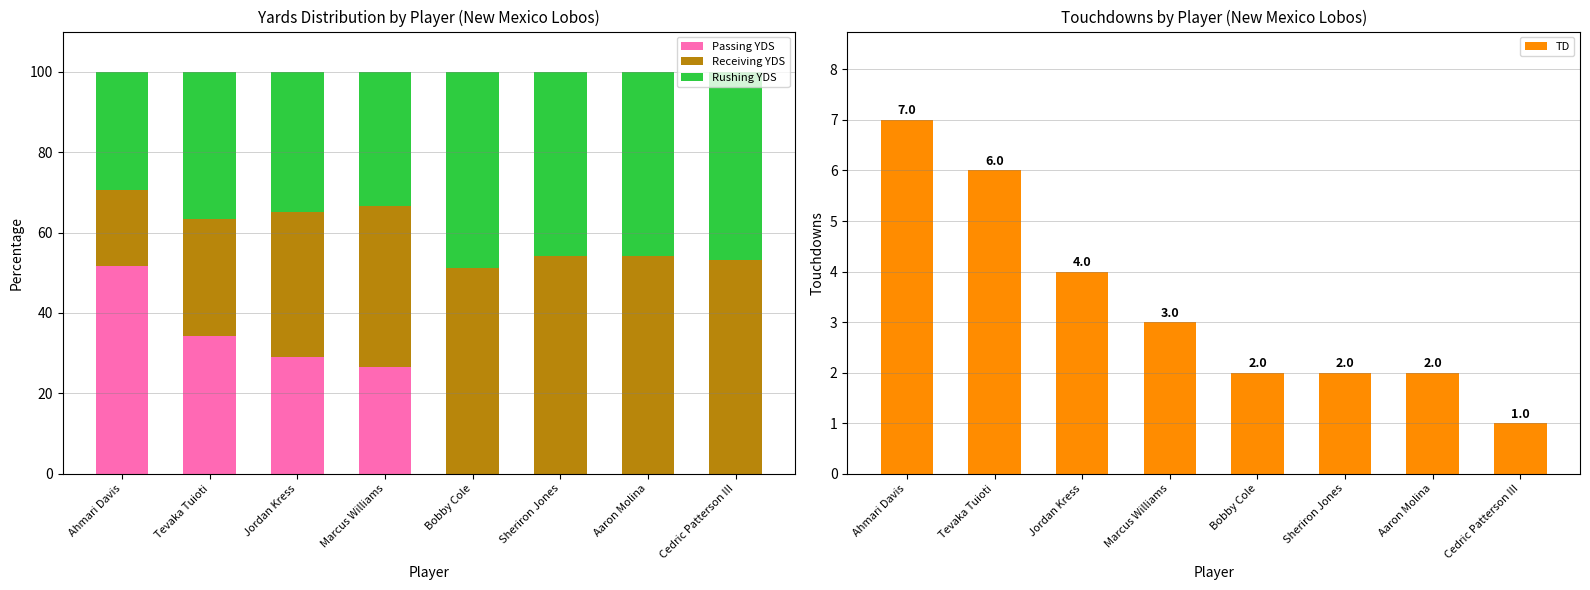

What is the total value across all series at Sheriron Jones?

102.0